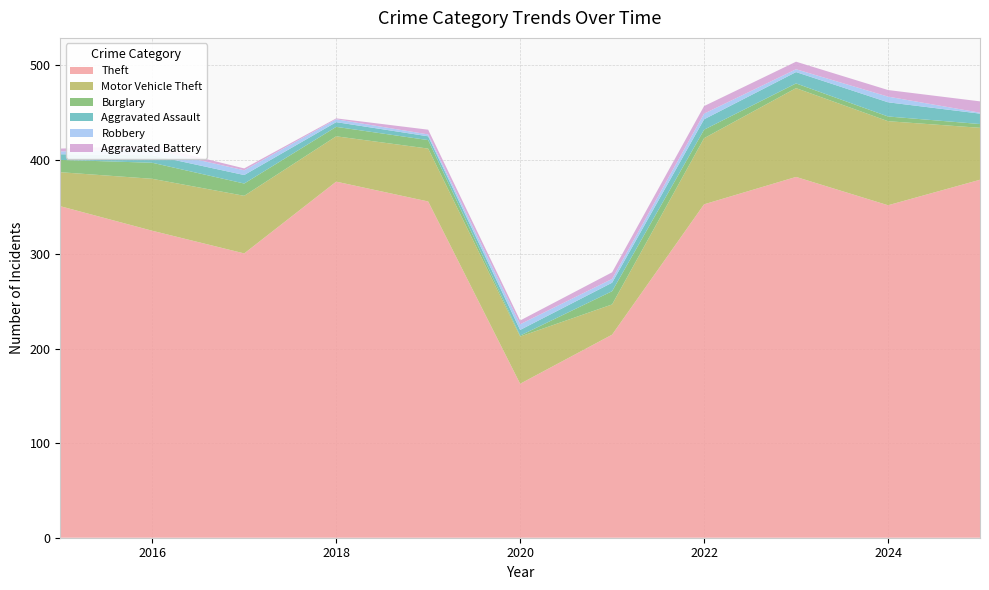

Reading left to right, extract all data points from this chart.

Theft: 2015=351	2016=325	2017=301	2018=377	2019=356	2020=163	2021=215	2022=353	2023=382	2024=352	2025=379
Motor Vehicle Theft: 2015=36	2016=55	2017=61	2018=48	2019=56	2020=50	2021=32	2022=70	2023=94	2024=89	2025=55
Burglary: 2015=13	2016=17	2017=13	2018=10	2019=9	2020=1	2021=14	2022=9	2023=5	2024=5	2025=4
Aggravated Assault: 2015=6	2016=8	2017=9	2018=5	2019=4	2020=6	2021=9	2022=11	2023=12	2024=15	2025=11
Robbery: 2015=3	2016=6	2017=5	2018=3	2019=2	2020=6	2021=4	2022=6	2023=3	2024=6	2025=1
Aggravated Battery: 2015=3	2016=4	2017=2	2018=1	2019=5	2020=4	2021=7	2022=8	2023=8	2024=7	2025=12